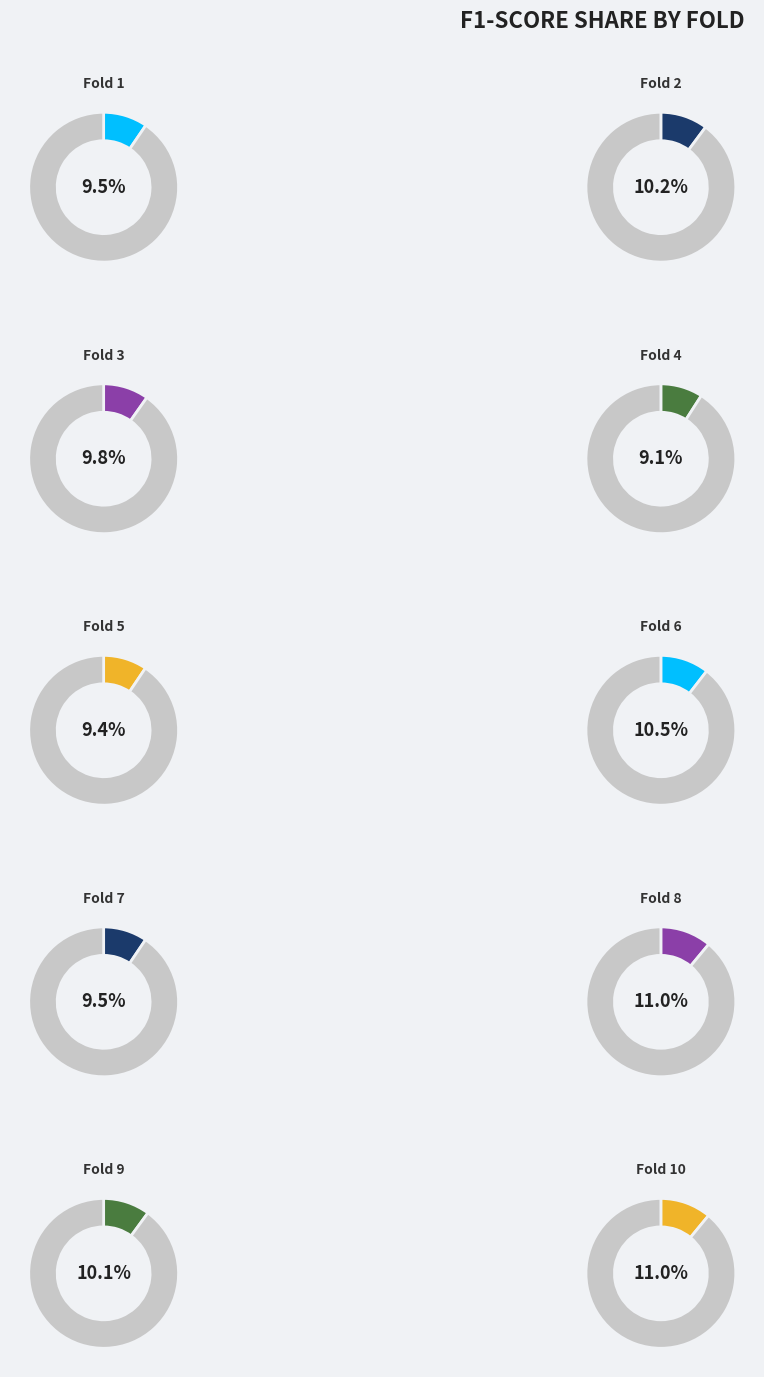

To the nearest percent, what portion does Fold 3 represent?

10%